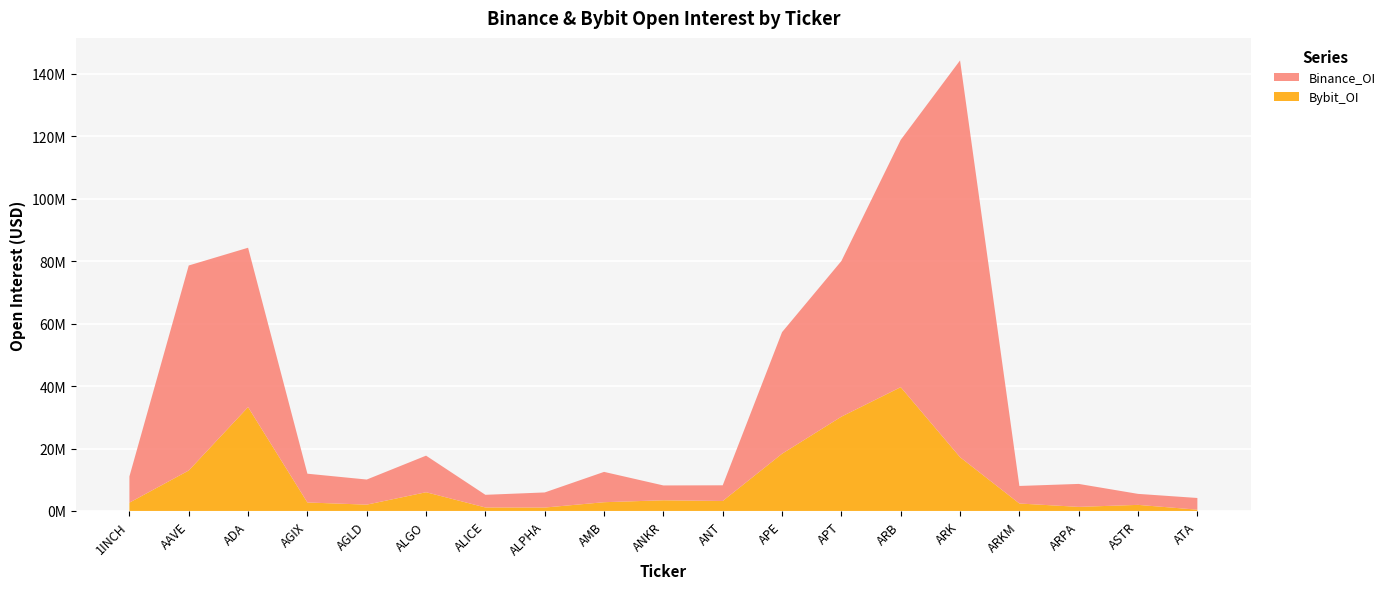

Reading right to left, list all the values displayed in this chart.

Binance_OI: ATA=3747020	ASTR=3522466	ARPA=7353684	ARKM=5623172	ARK=127094059	ARB=79211104	APT=49859363	APE=38945751	ANT=5025678	ANKR=4748327	AMB=9715219	ALPHA=4839746	ALICE=4053835	ALGO=11718685	AGLD=8043602	AGIX=9213914	ADA=51048578	AAVE=65673603	1INCH=8392554
Bybit_OI: ATA=408702	ASTR=1947436	ARPA=1306966	ARKM=2382996	ARK=17224924	ARB=39653358	APT=30203782	APE=18328640	ANT=3190894	ANKR=3422361	AMB=2799985	ALPHA=1090208	ALICE=1115905	ALGO=5995866	AGLD=2018550	AGIX=2718023	ADA=33267819	AAVE=12957812	1INCH=2660661